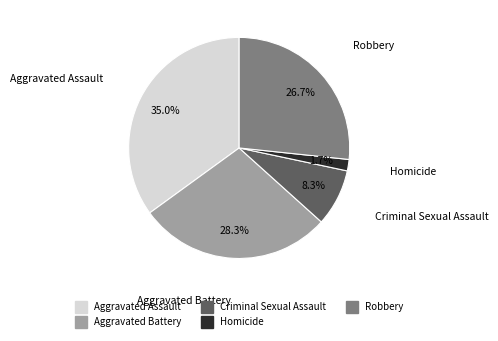

Rank the categories by value from lowest to highest.

Homicide, Criminal Sexual Assault, Robbery, Aggravated Battery, Aggravated Assault